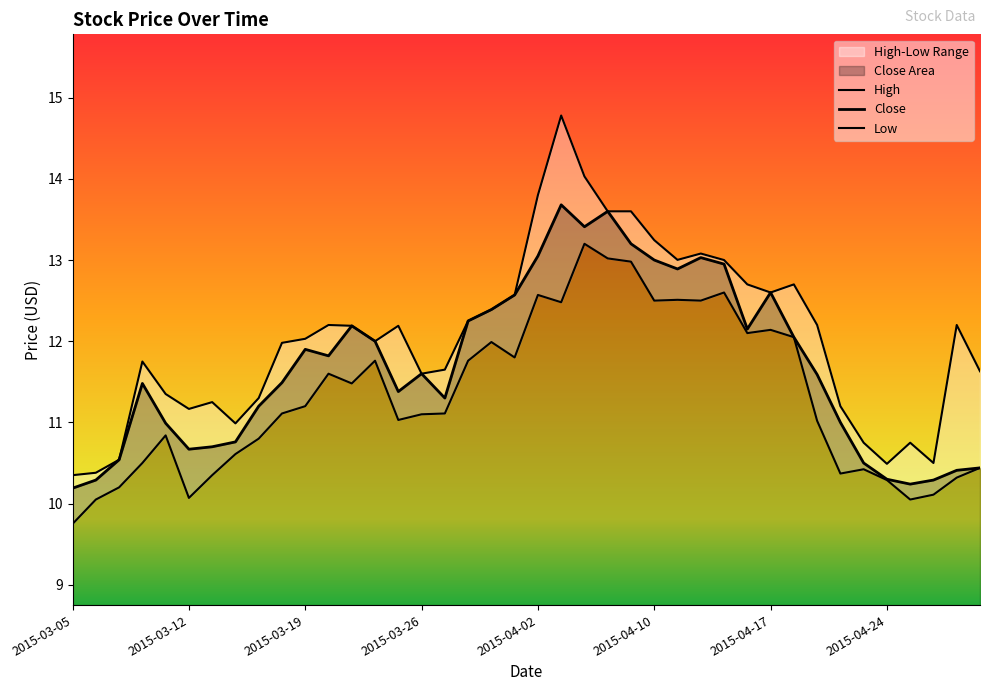

Which series has the largest total across all categories?

High